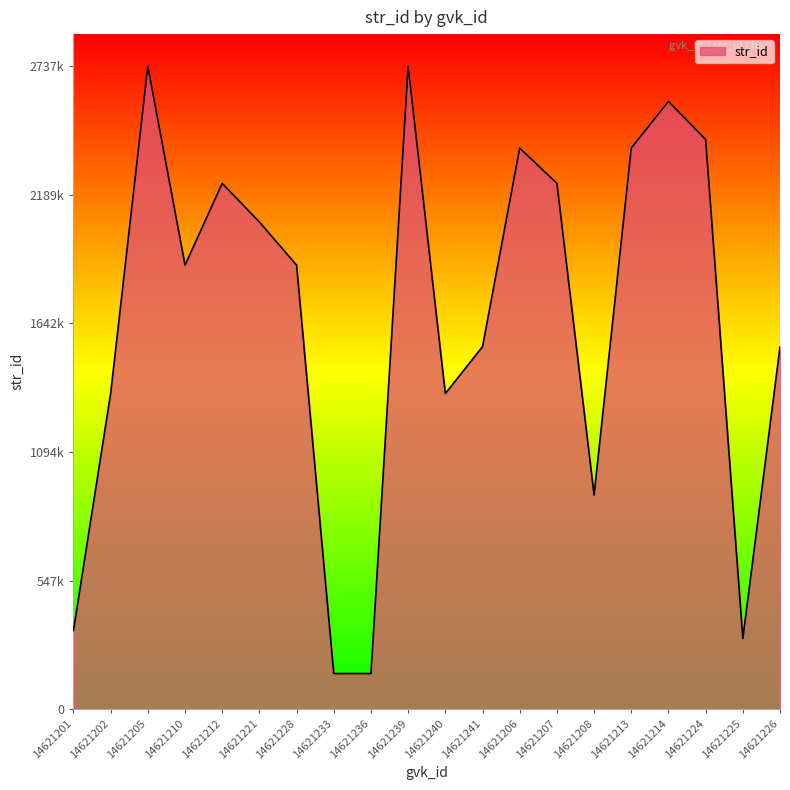

Reading left to right, list all the values displayed in this chart.

335380	1344445	2737029	1890219	2238469	2074023	1890239	151544	151540	2736815	1343542	1543344	2388657	2238523	911659	2388546	2587241	2425148	300664	1542710